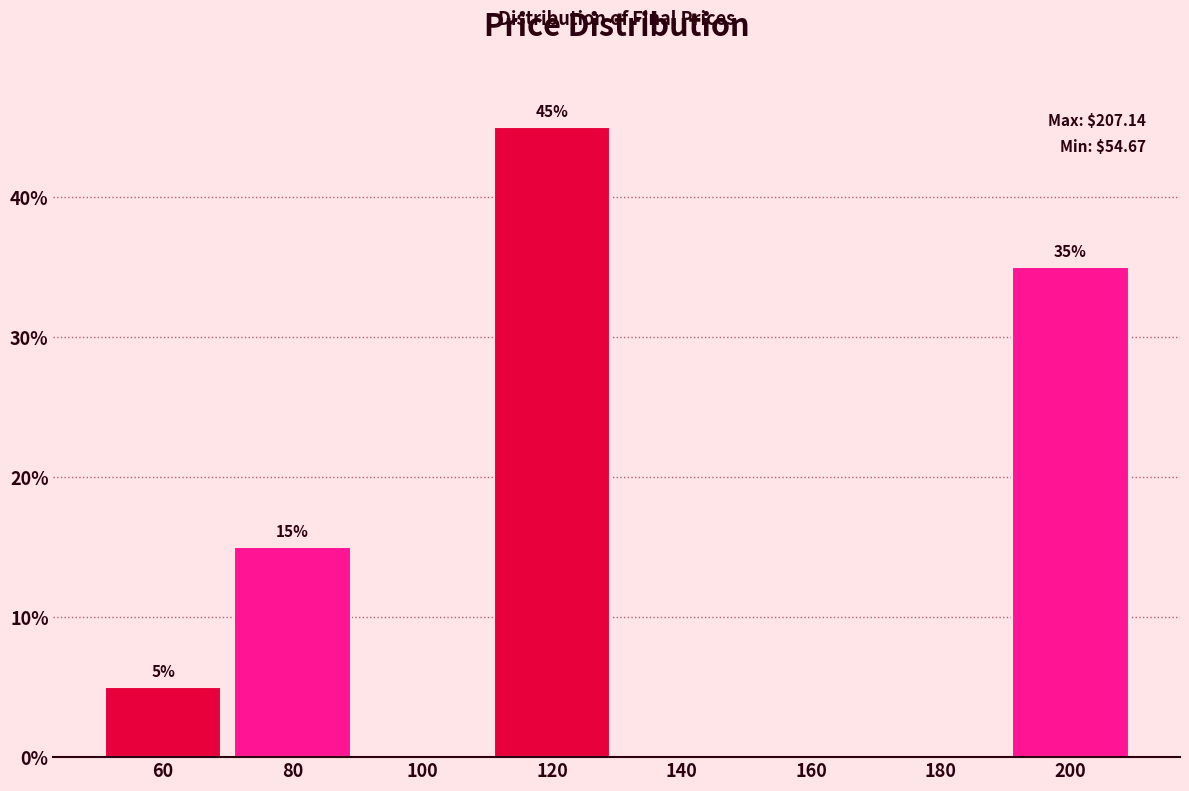

Which range on the x-axis has the tallest bar?

110 to 130